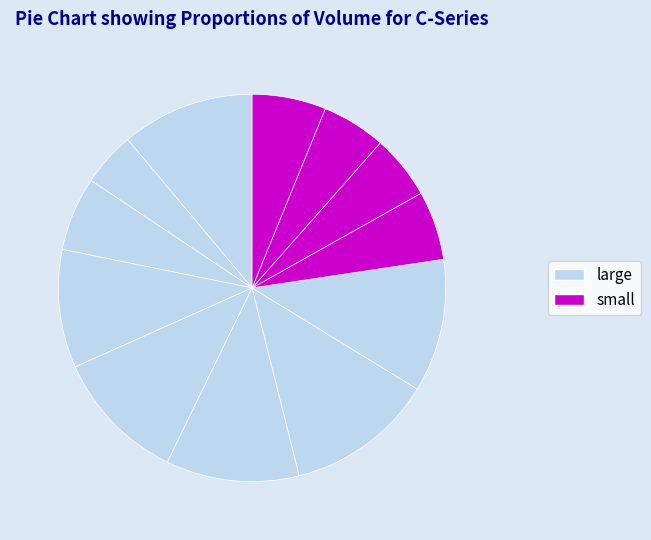

How many slices are in this pie chart?

12